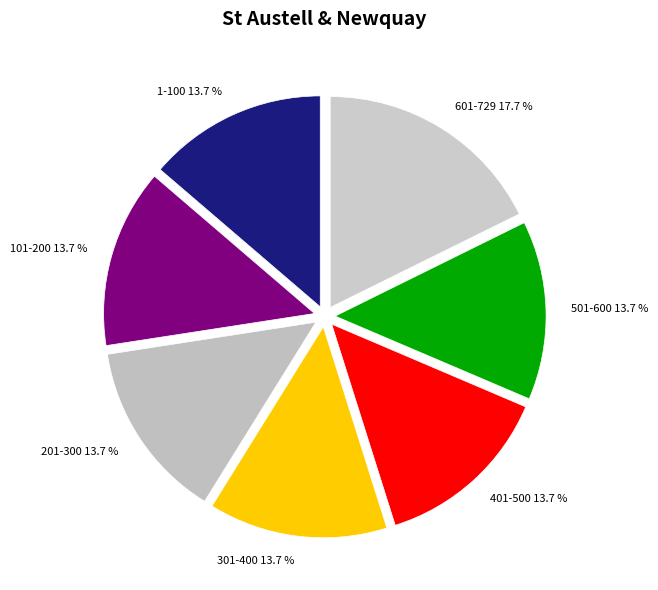

Approximately how many times larger is the value at 301-400 13.7 % compared to 601-729 17.7 %?

0.8